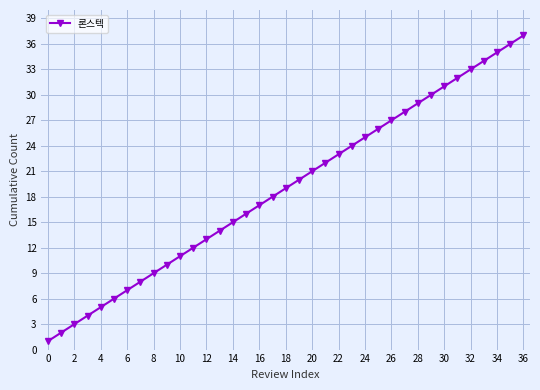

What is the difference between the maximum and minimum values?

36